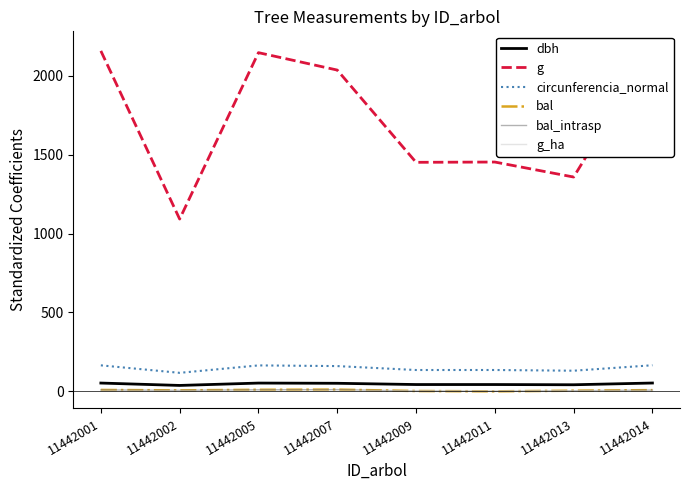

Where is the first local minimum for bal?

11442002